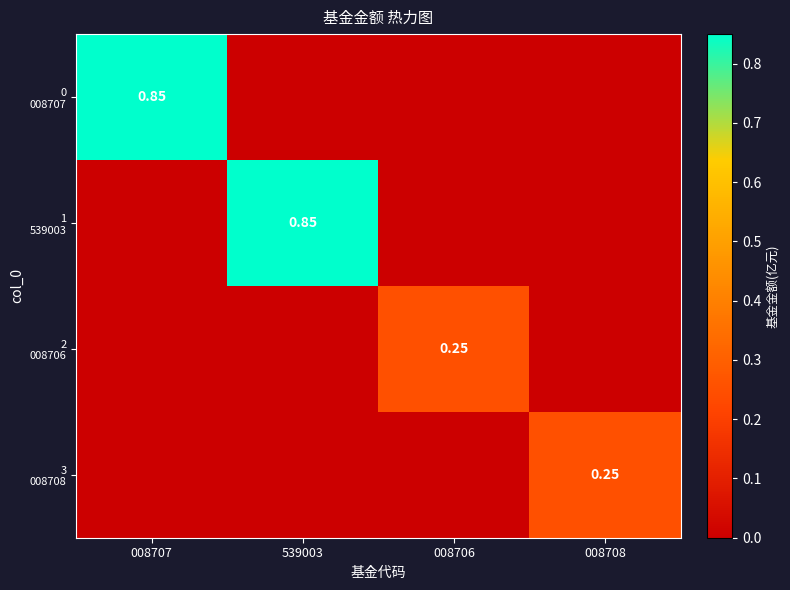

What is the maximum value for 1 539003?

0.8